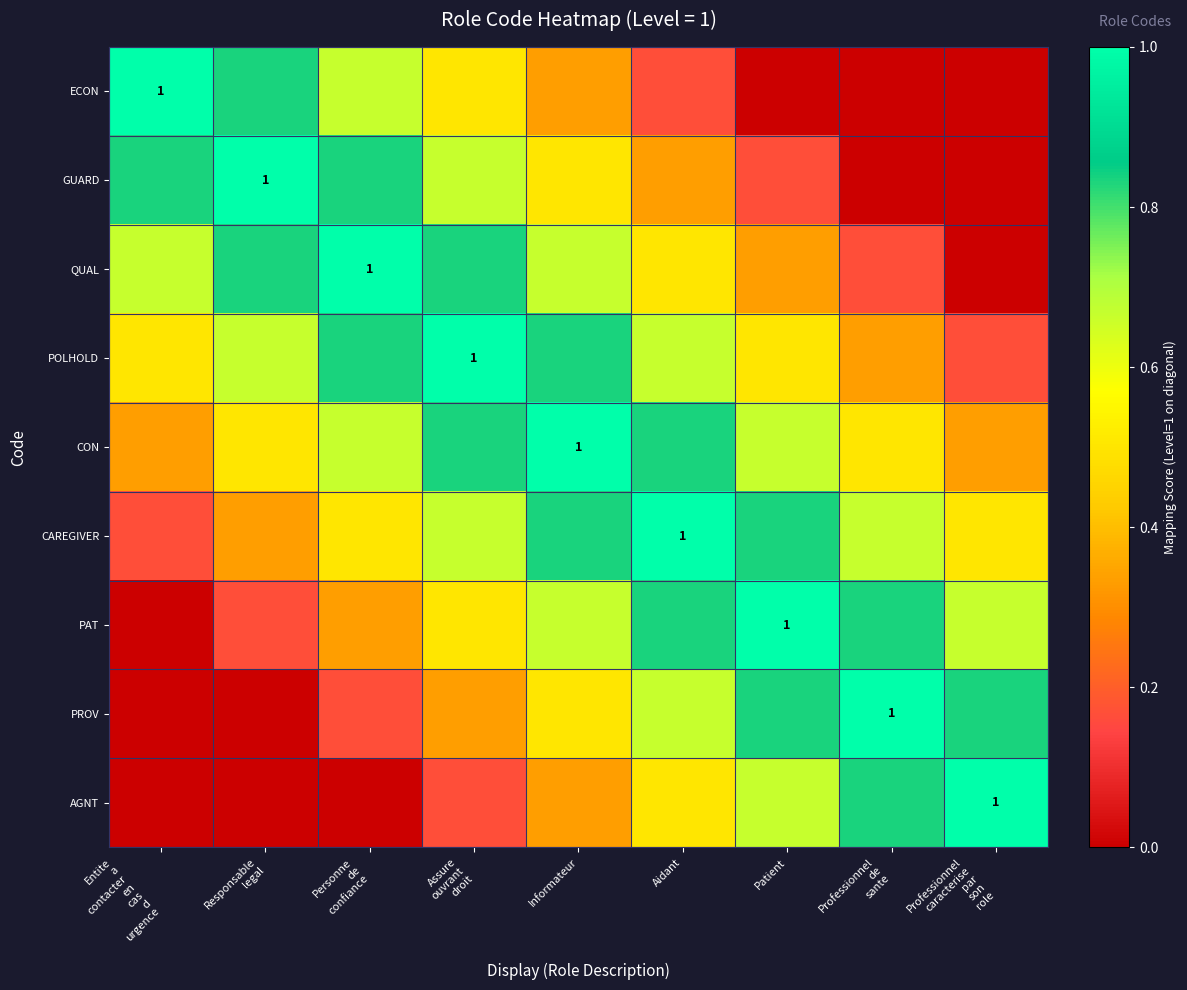

Between Entite
a
contacter
en
cas
d
urgence and Aidant, which is larger?

Entite
a
contacter
en
cas
d
urgence